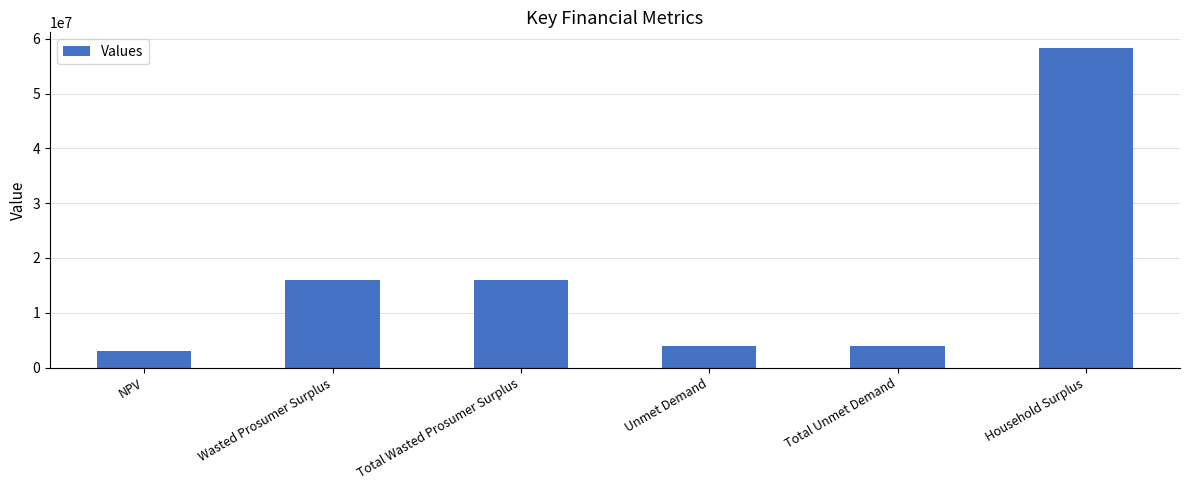

Reading left to right, what are all the values shown in this chart?

2941366.9	16052082.5	16052082.5	3940022.8	3940022.8	58286146.7